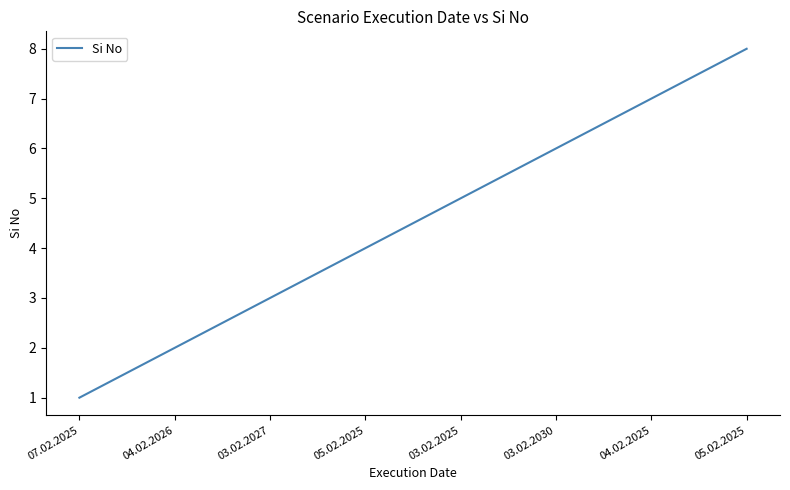

Is it true that the value at 03.02.2025 is 5?

True